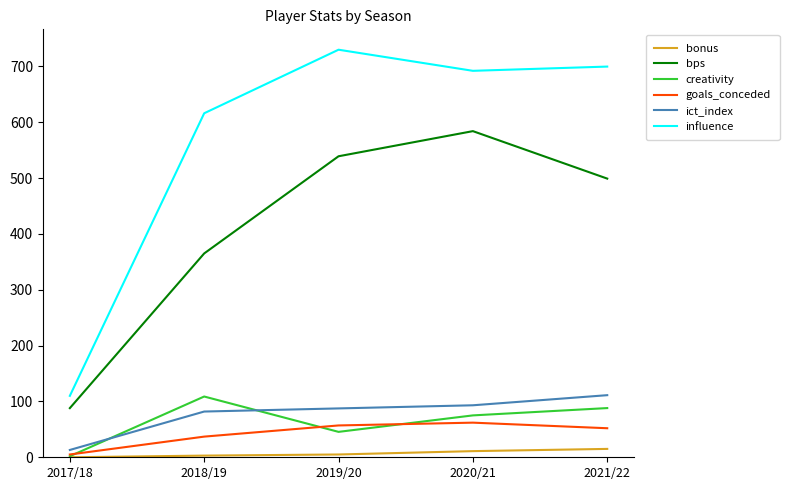

True or false: influence and ict_index cross at least once.

False